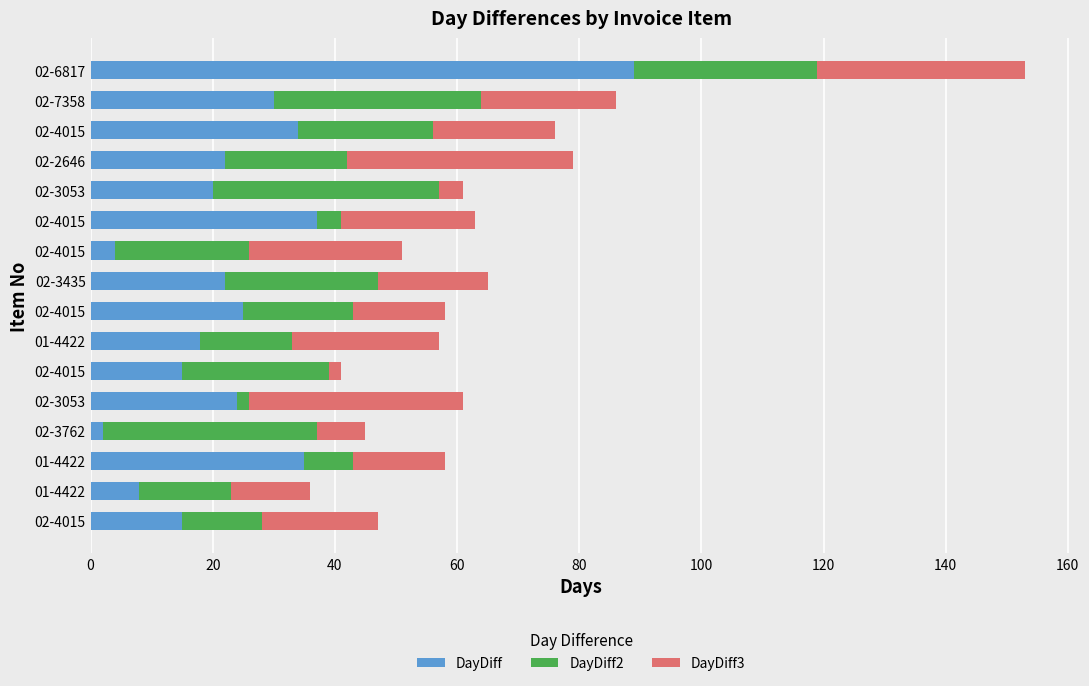

Rank the series by their maximum value, from lowest to highest.

DayDiff2, DayDiff3, DayDiff